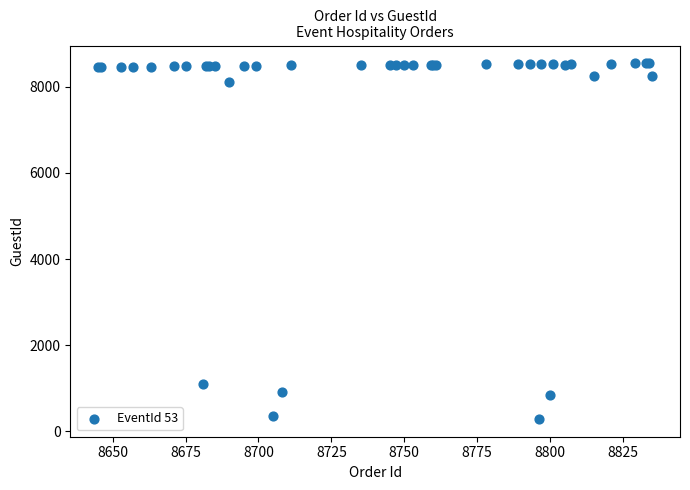

What Y value in the scatter plot is closest to 4415?

1107